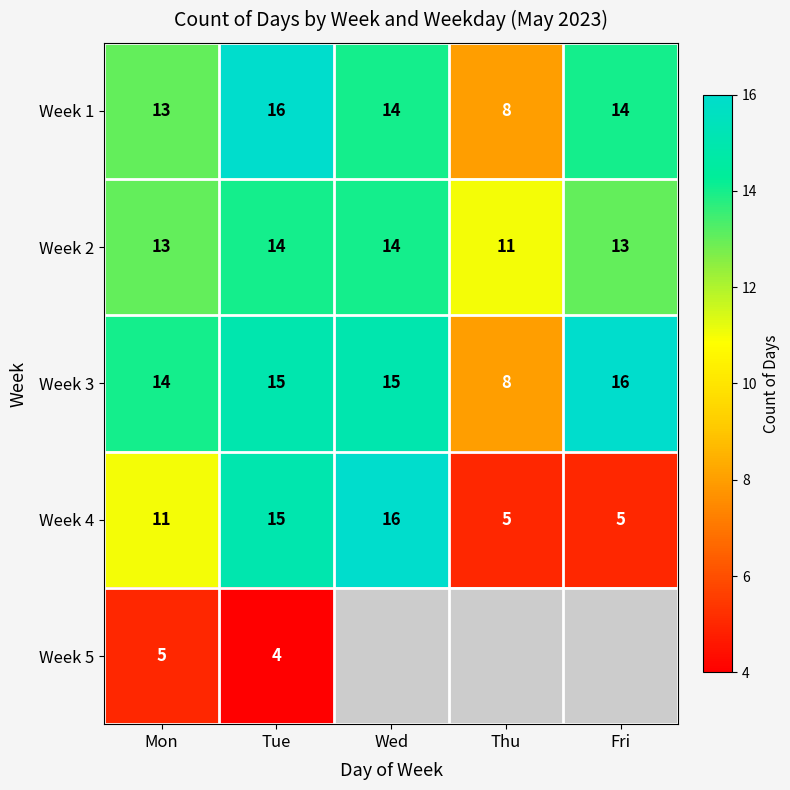

What is the maximum value shown in the chart?

16.0